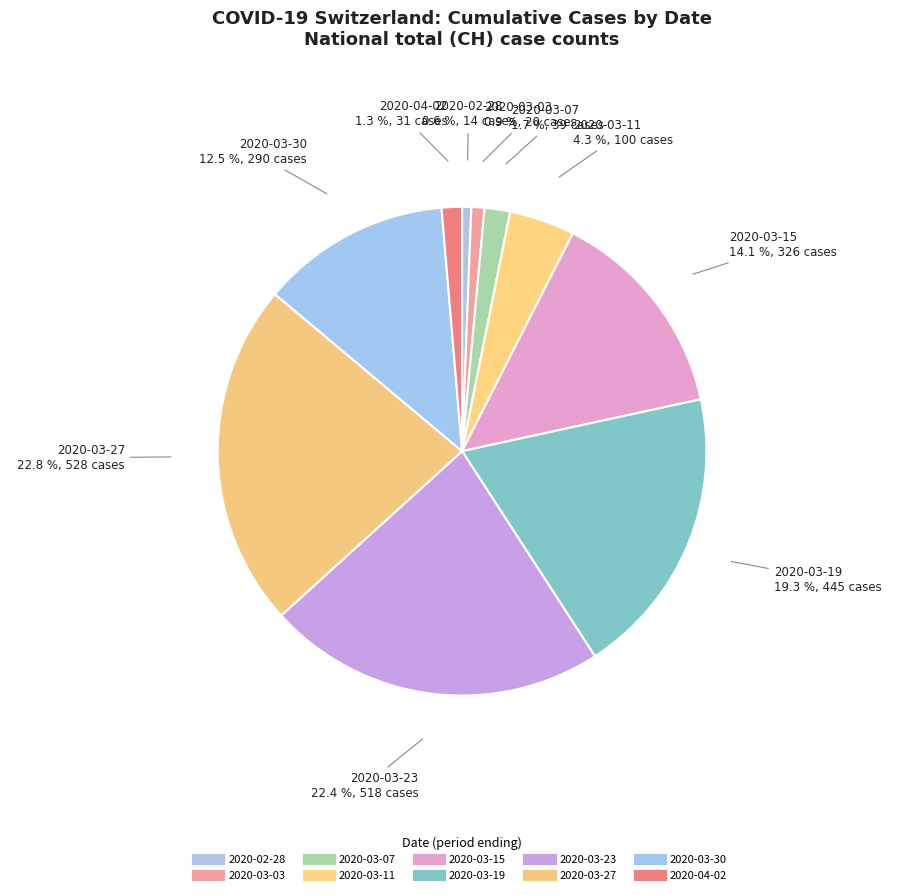

How many slices are in this pie chart?

10